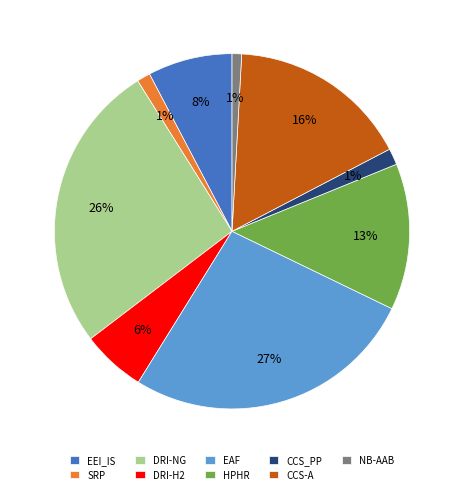

How many segments does this pie chart have?

9